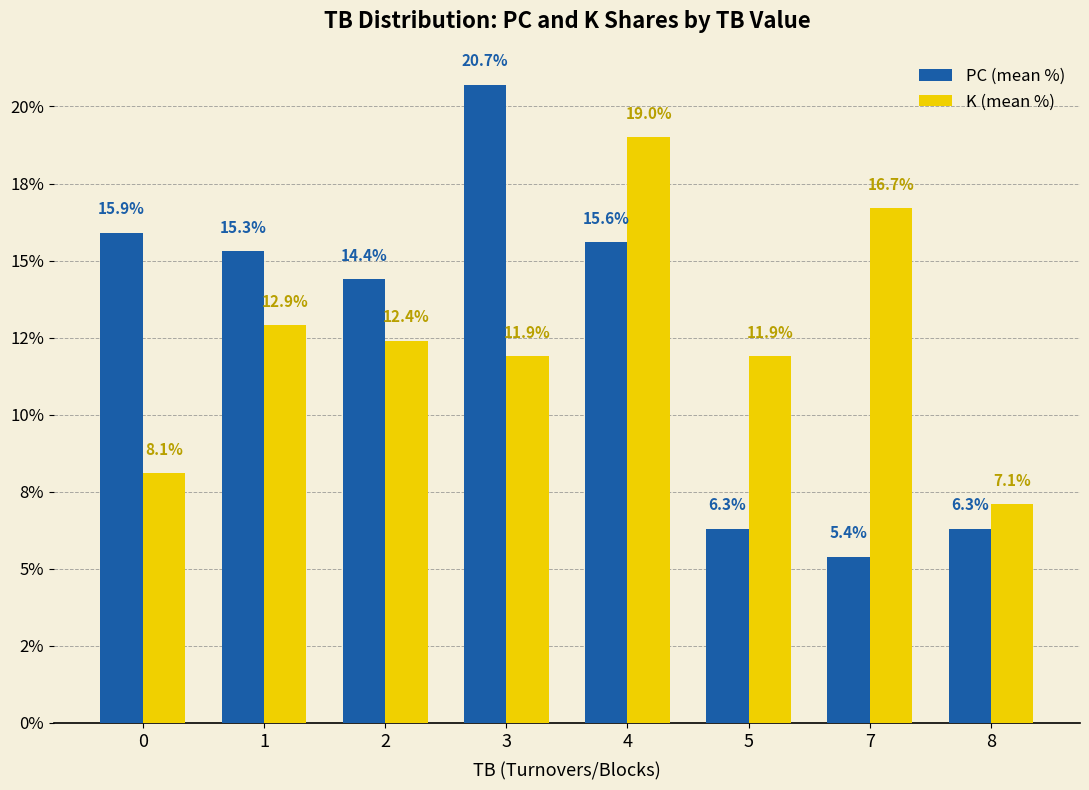

What are all the series names shown in the legend?

PC (mean %), K (mean %)